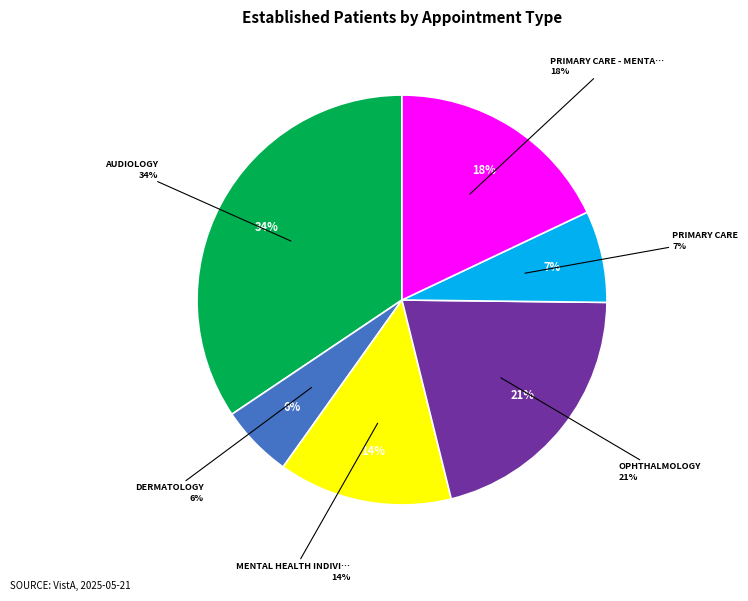

Which has a higher value, AUDIOLOGY or PRIMARY CARE - MENTAL HEALTH INTEGRATED?

AUDIOLOGY